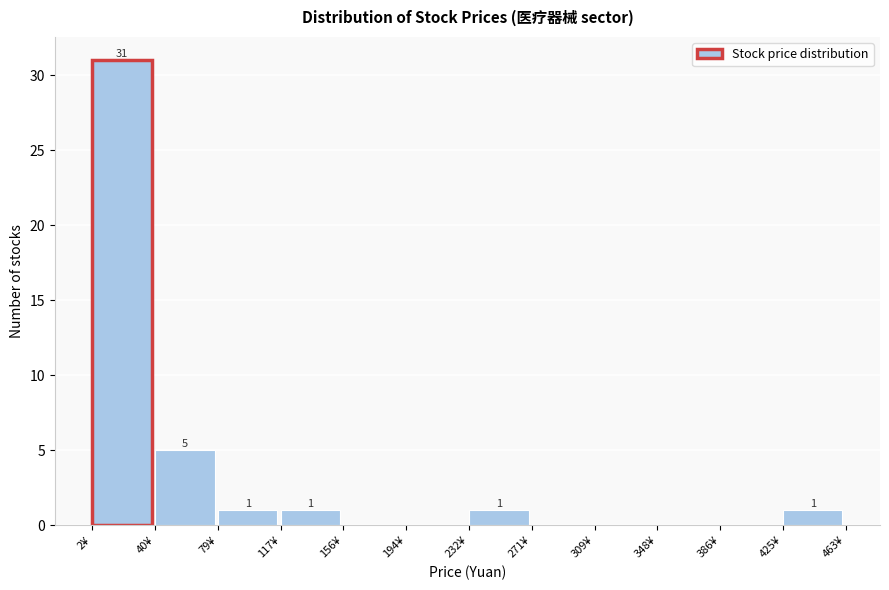

Which range on the x-axis has the tallest bar?

0 to 40